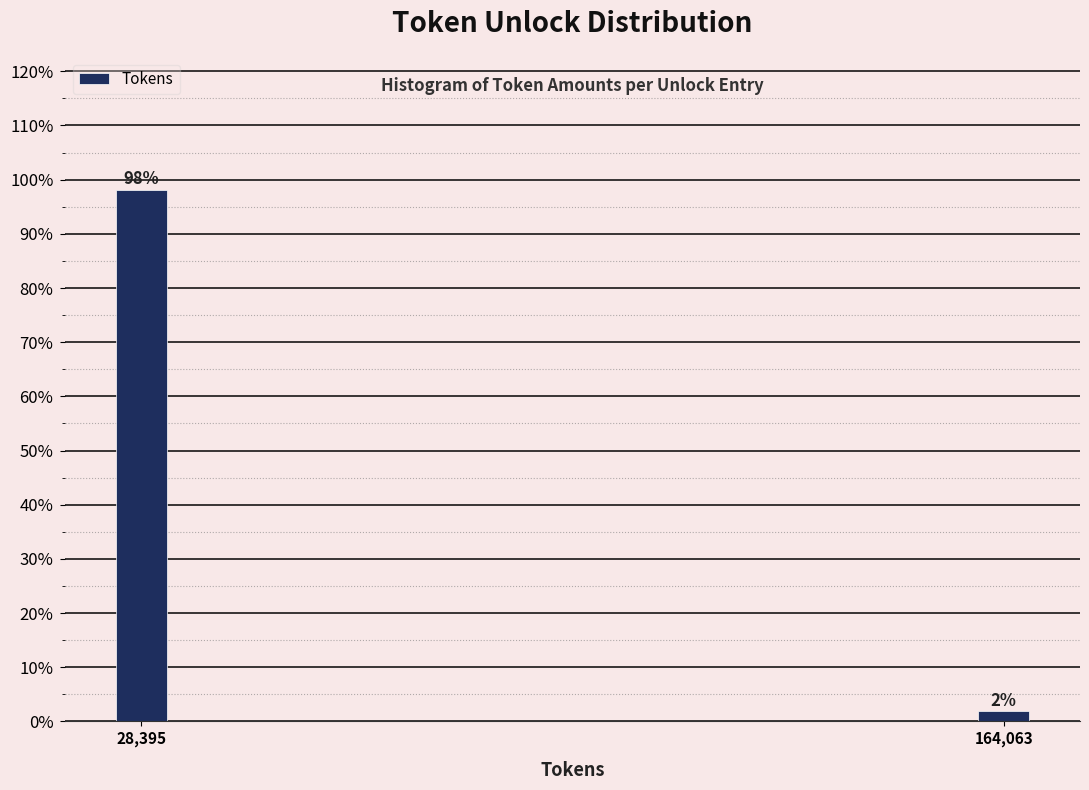

Which has a higher value, 164,063 or 28,395?

28,395